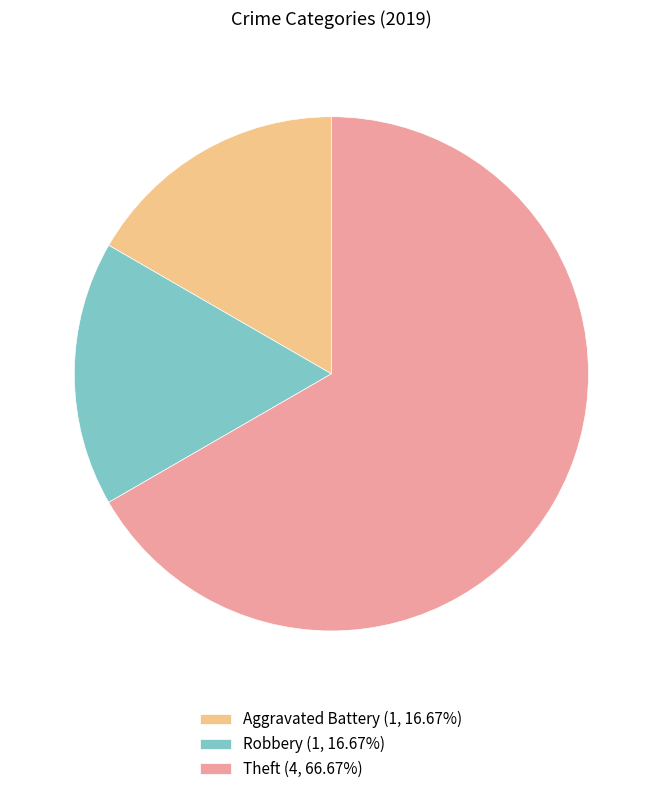

What is the ratio of the value at Robbery (1, 16.67%) to the value at Theft (4, 66.67%)?

0.3